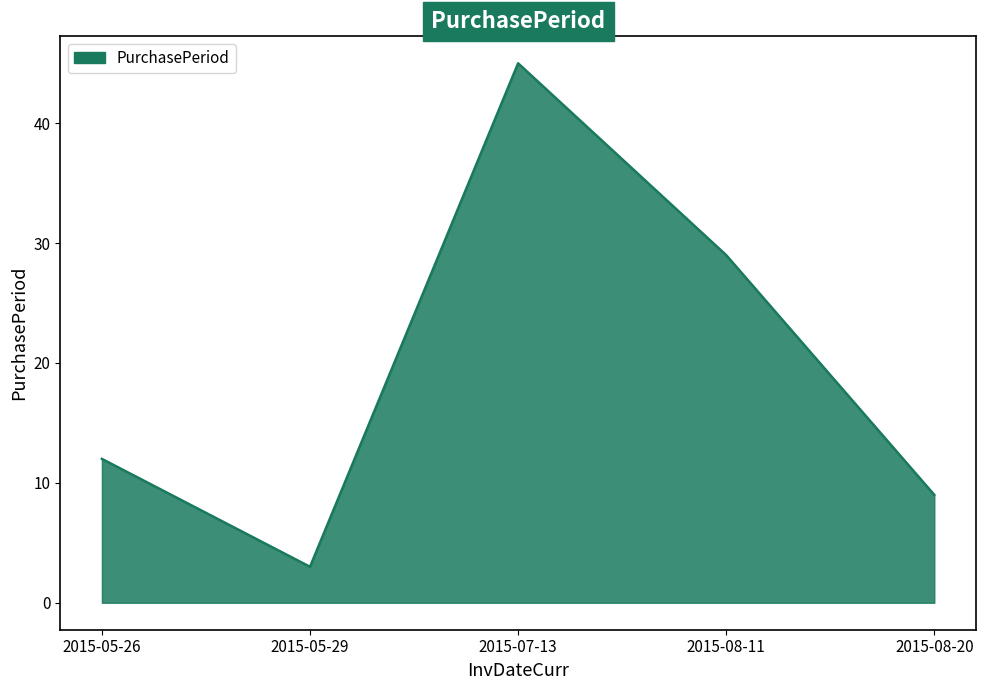

List the labels in order of value, largest first.

2015-07-13, 2015-08-11, 2015-05-26, 2015-08-20, 2015-05-29